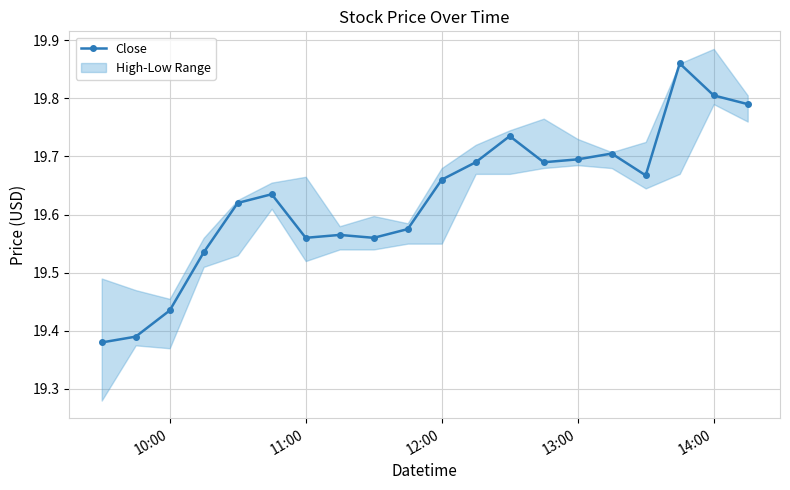

How many categories are shown in the chart?

20